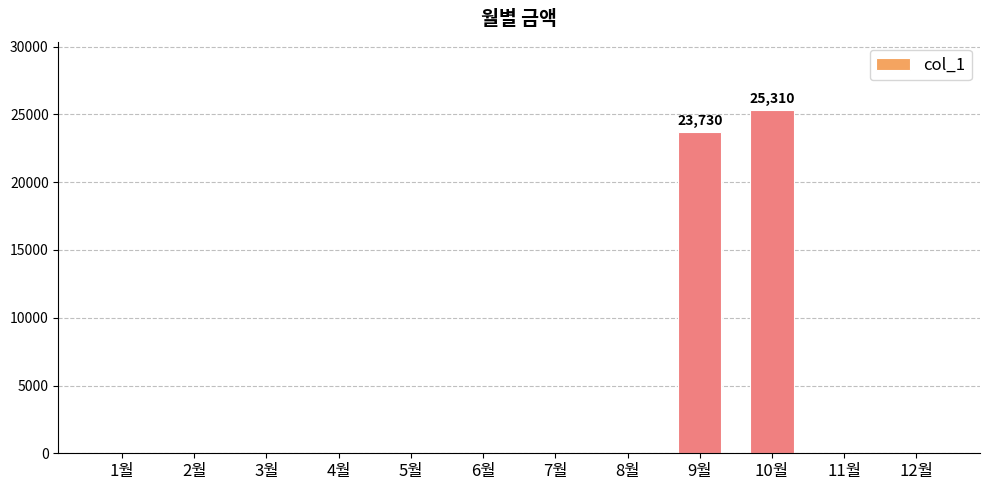

Is it true that the value at 8월 is -8125?

False